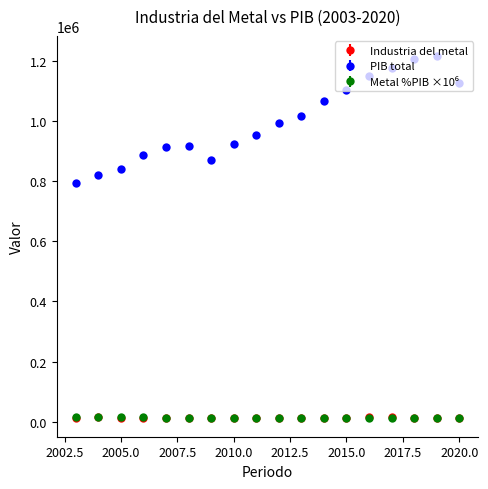

Which series has the widest spread of values?

PIB total